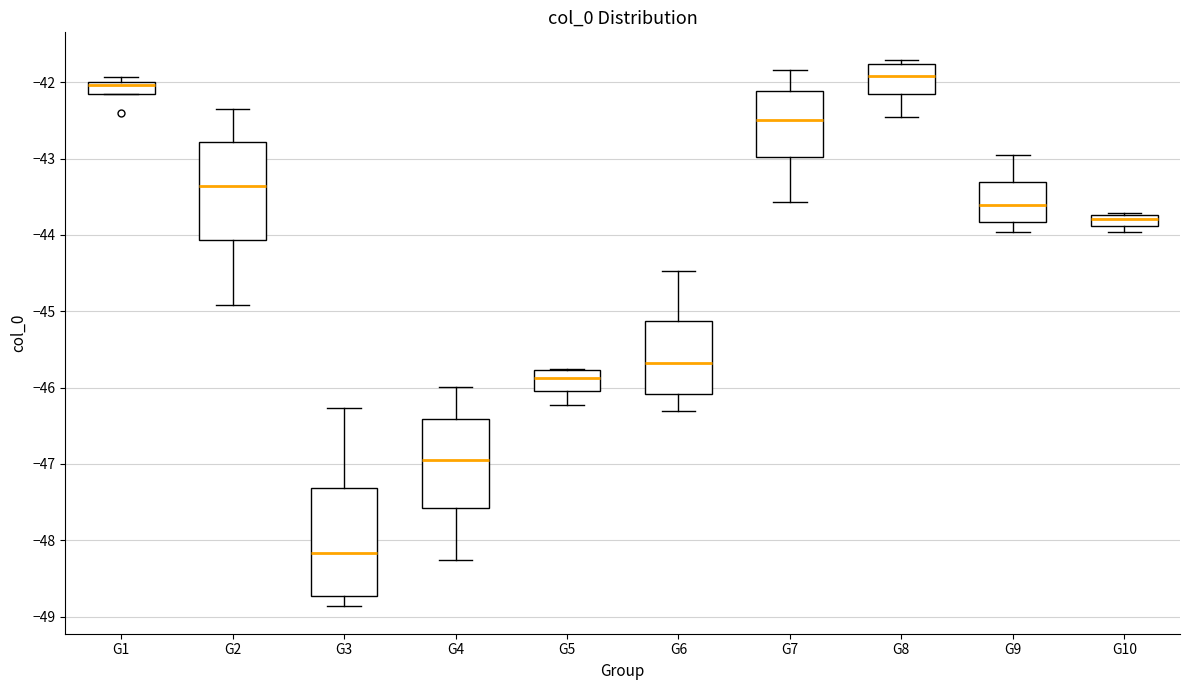

Which box has the lowest median line?

G3